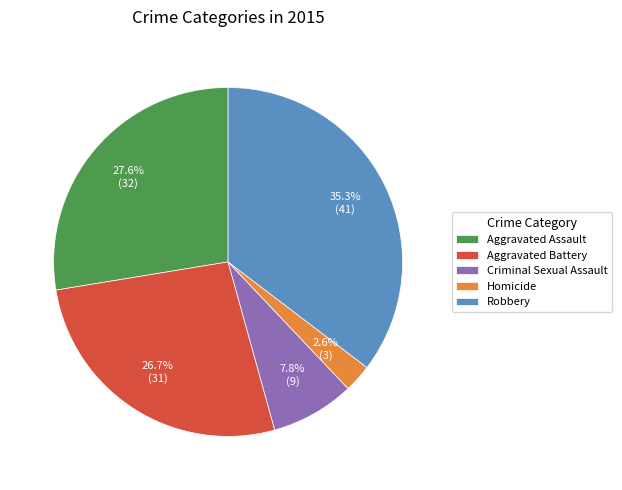

What percentage is the Criminal Sexual Assault slice, to the nearest percent?

8%